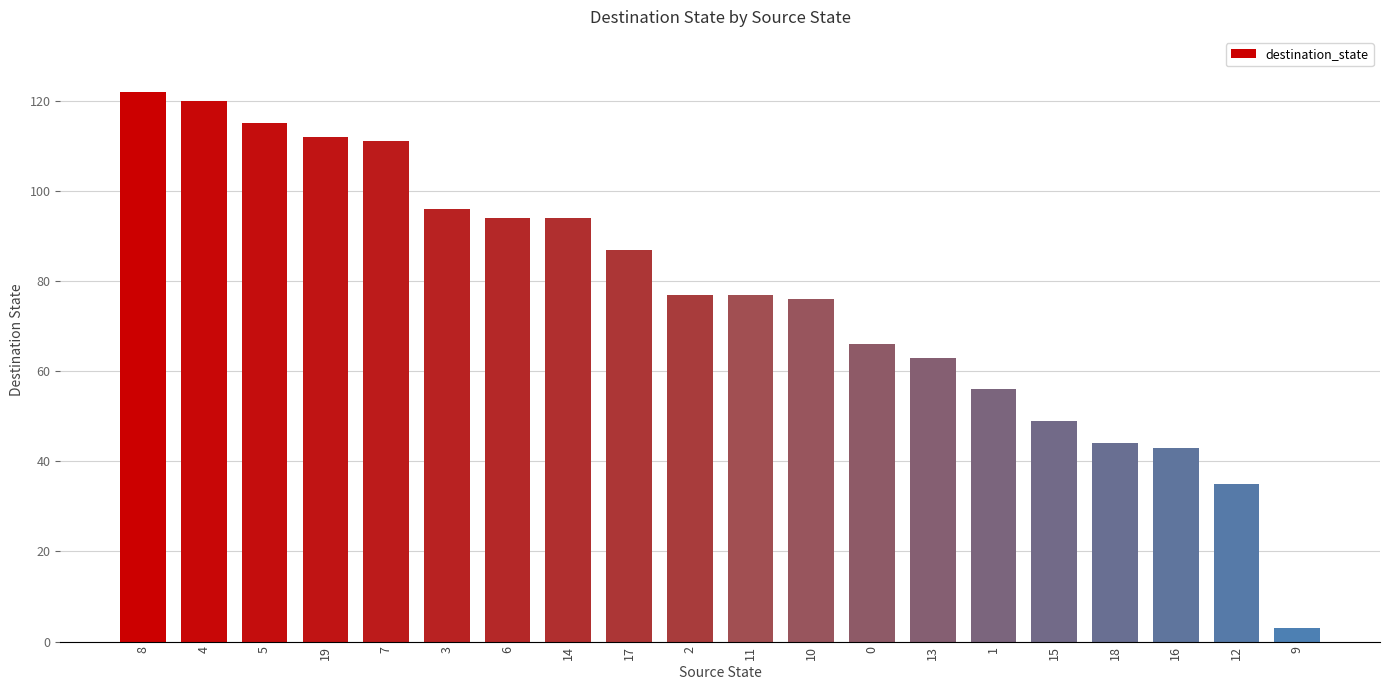

The chart shows a value of 136 at 6. True or false?

False